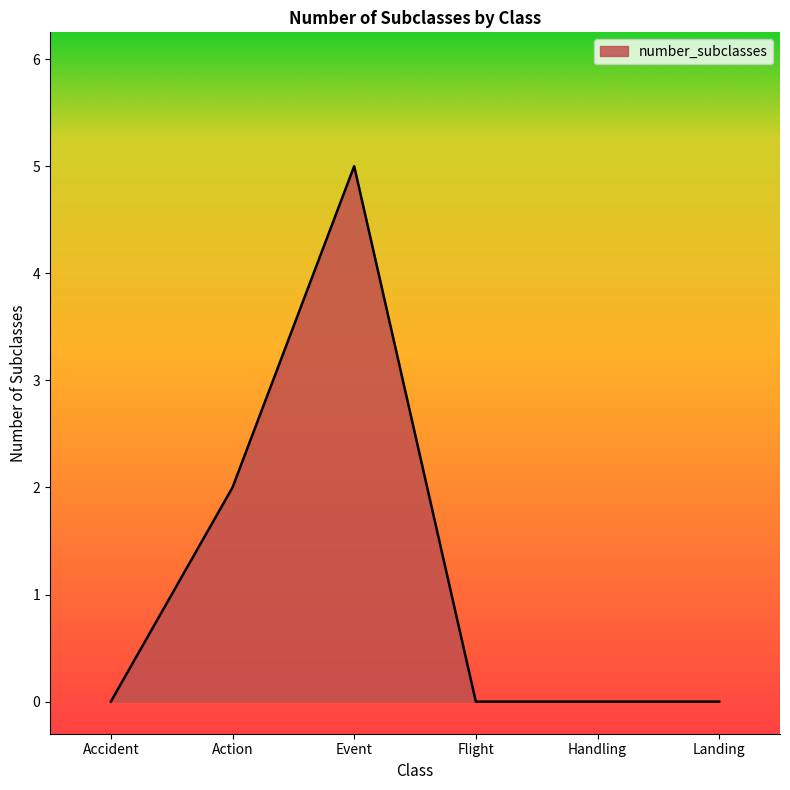

What value does the data have at Action?

2